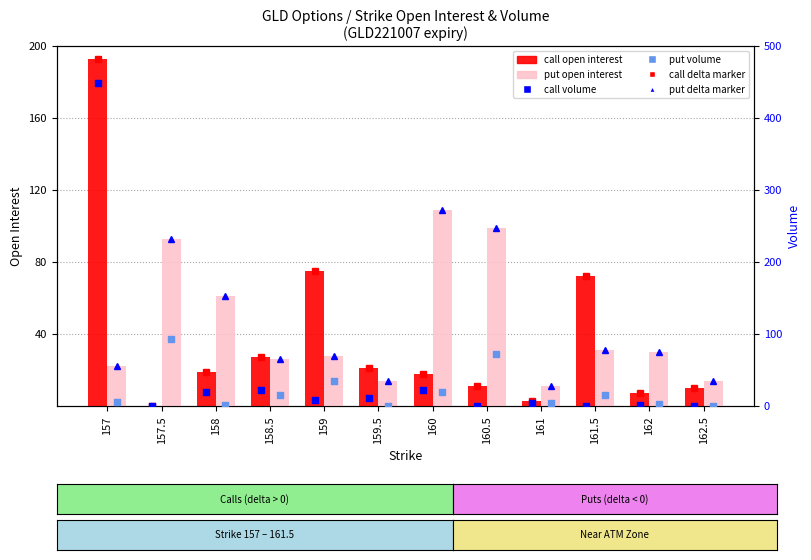

At which category is the sum across all series the highest?

157